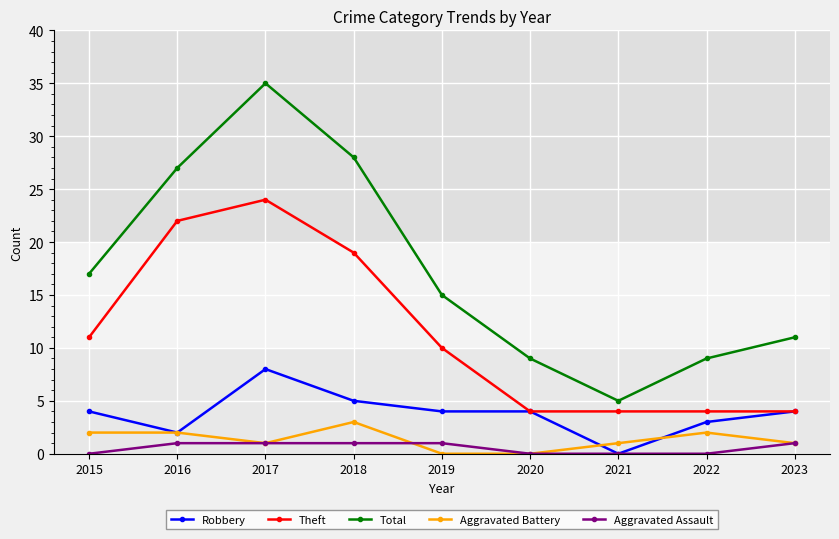

Reading left to right, what are all the values shown in this chart?

Robbery: 4	2	8	5	4	4	0	3	4
Theft: 11	22	24	19	10	4	4	4	4
Total: 17	27	35	28	15	9	5	9	11
Aggravated Battery: 2	2	1	3	0	0	1	2	1
Aggravated Assault: 0	1	1	1	1	0	0	0	1